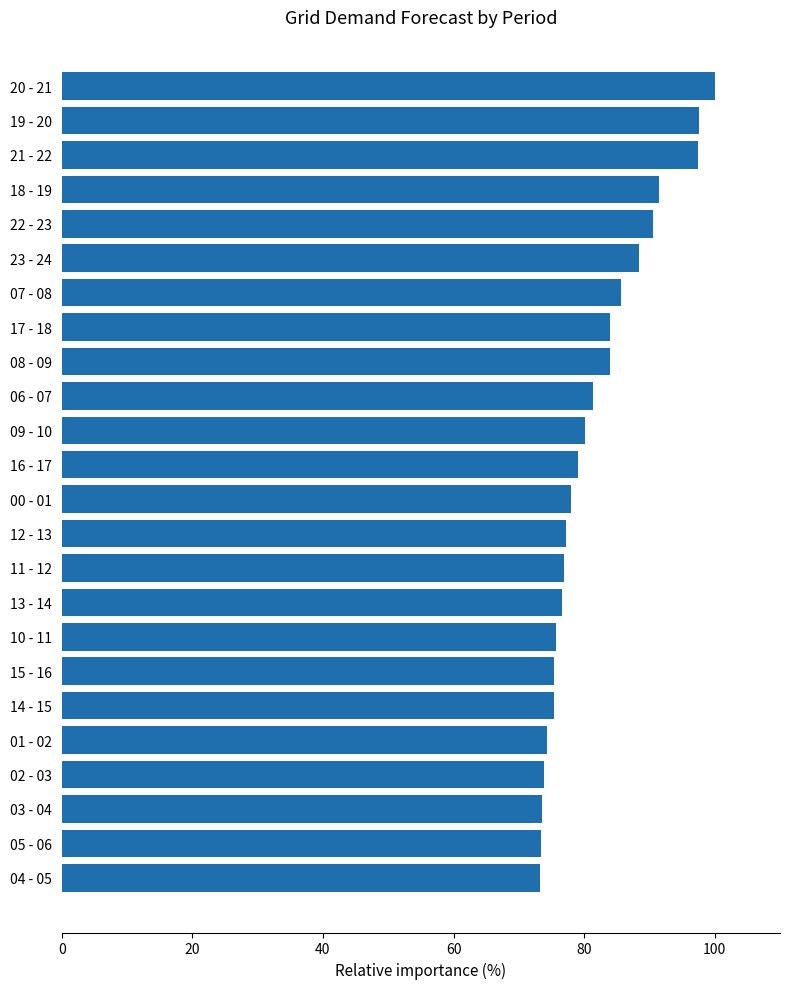

Between 03 - 04 and 18 - 19, which is larger?

18 - 19